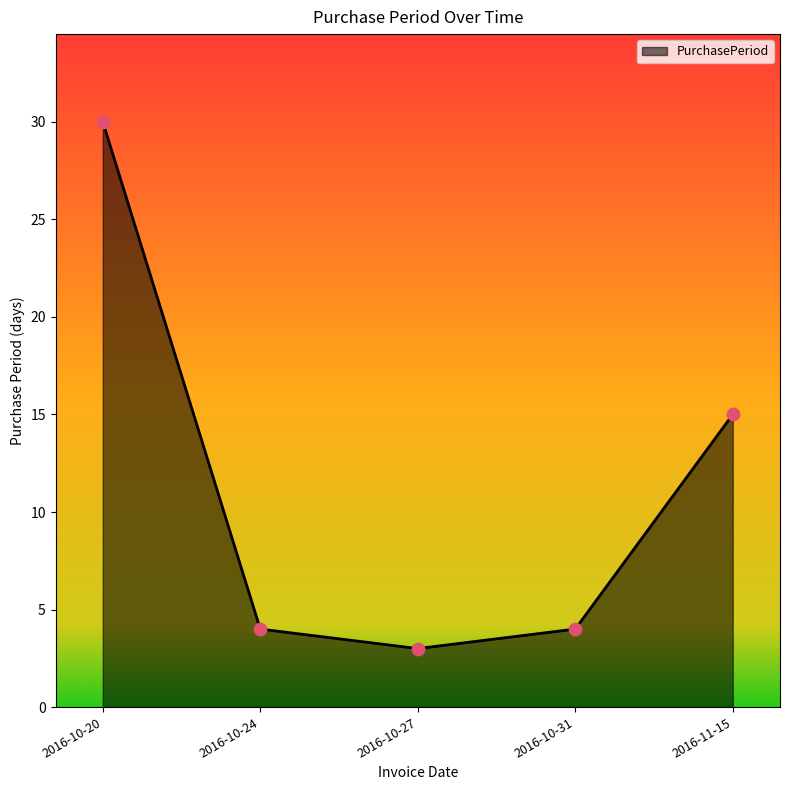

Which has a higher value, 2016-10-20 or 2016-11-15?

2016-10-20